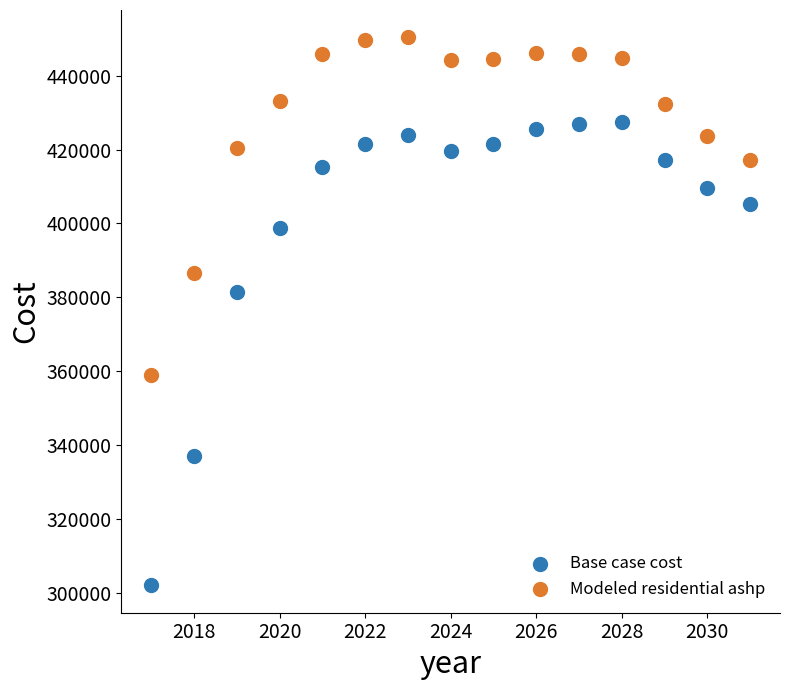

What is the X range (max minus min) for the scatter plot?

14.0